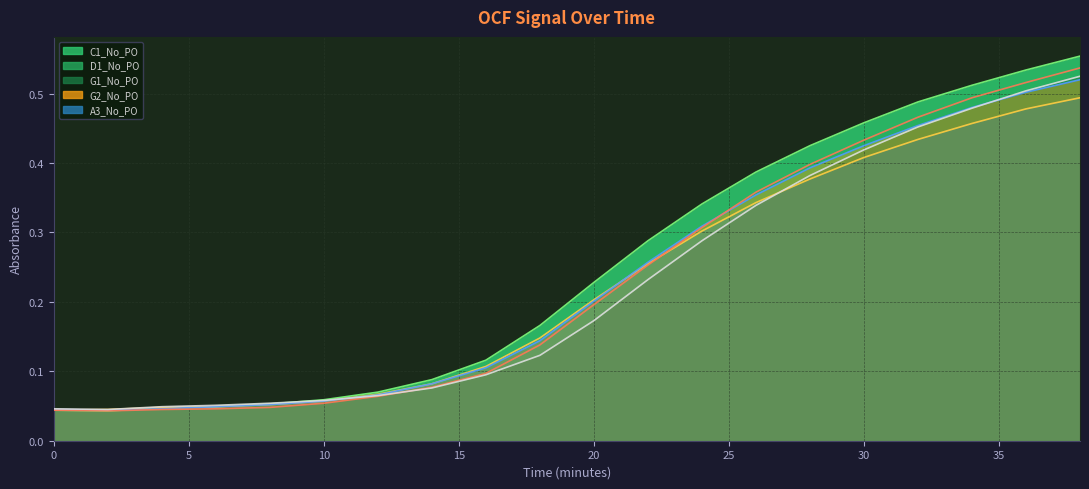

In G2_No_PO (line), how many points are lower than both neighbors (excluding endpoints)?

1